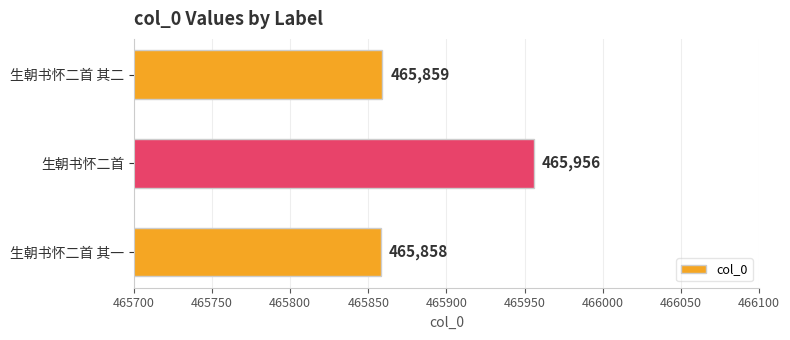

Between 生朝书怀二首 and 生朝书怀二首 其一, which is larger?

生朝书怀二首